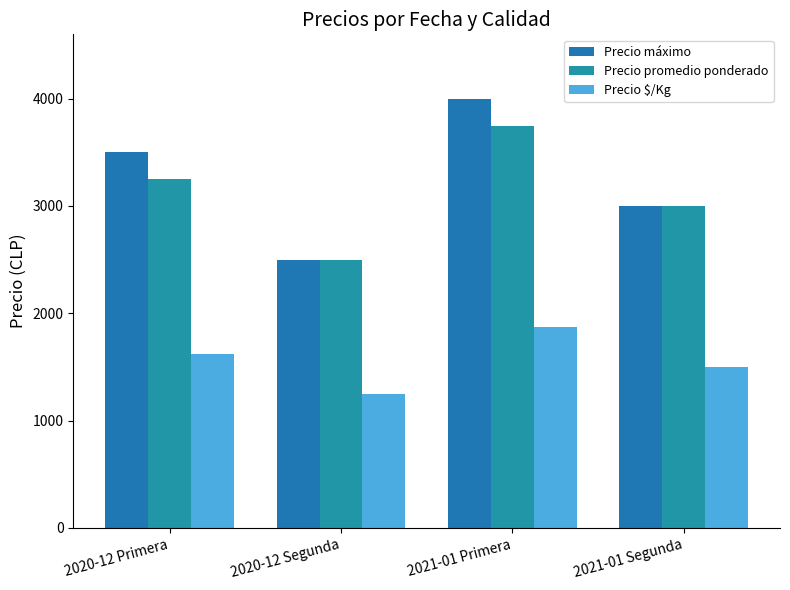

What is the maximum value for Precio $/Kg?

1875